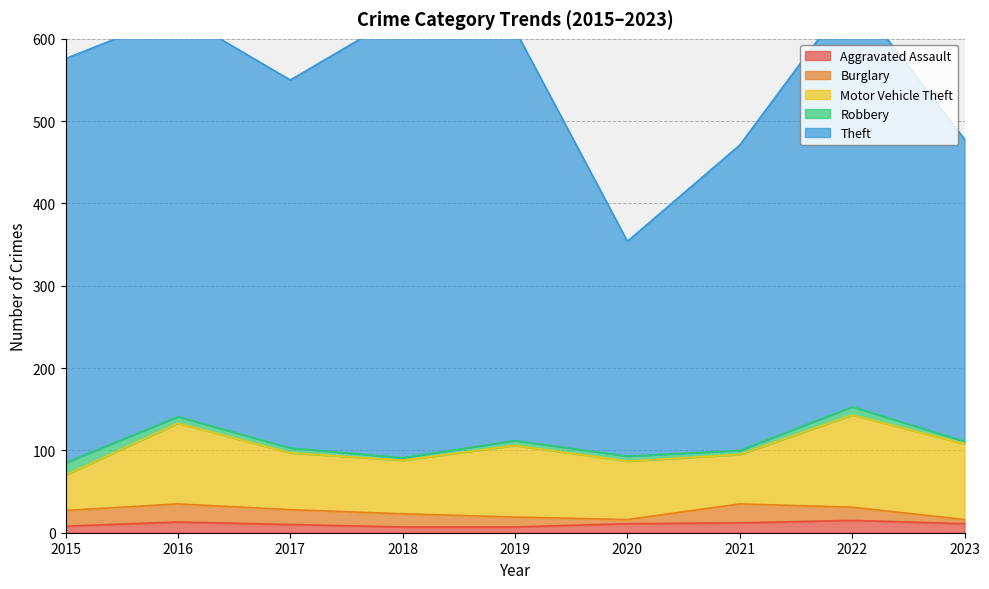

What is the minimum value shown in the chart?

3